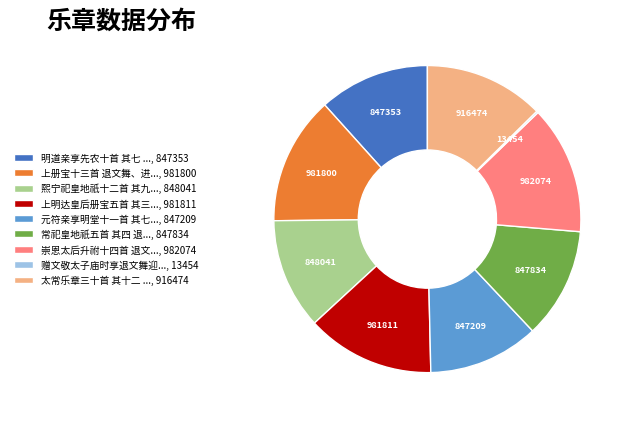

Is 常祀皇地祇五首 其四 退..., 847834 the majority of the pie?

No